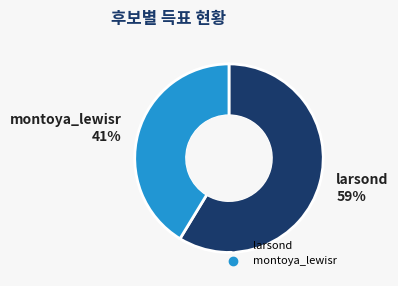

Rank the categories by value from highest to lowest.

larsond, montoya_lewisr